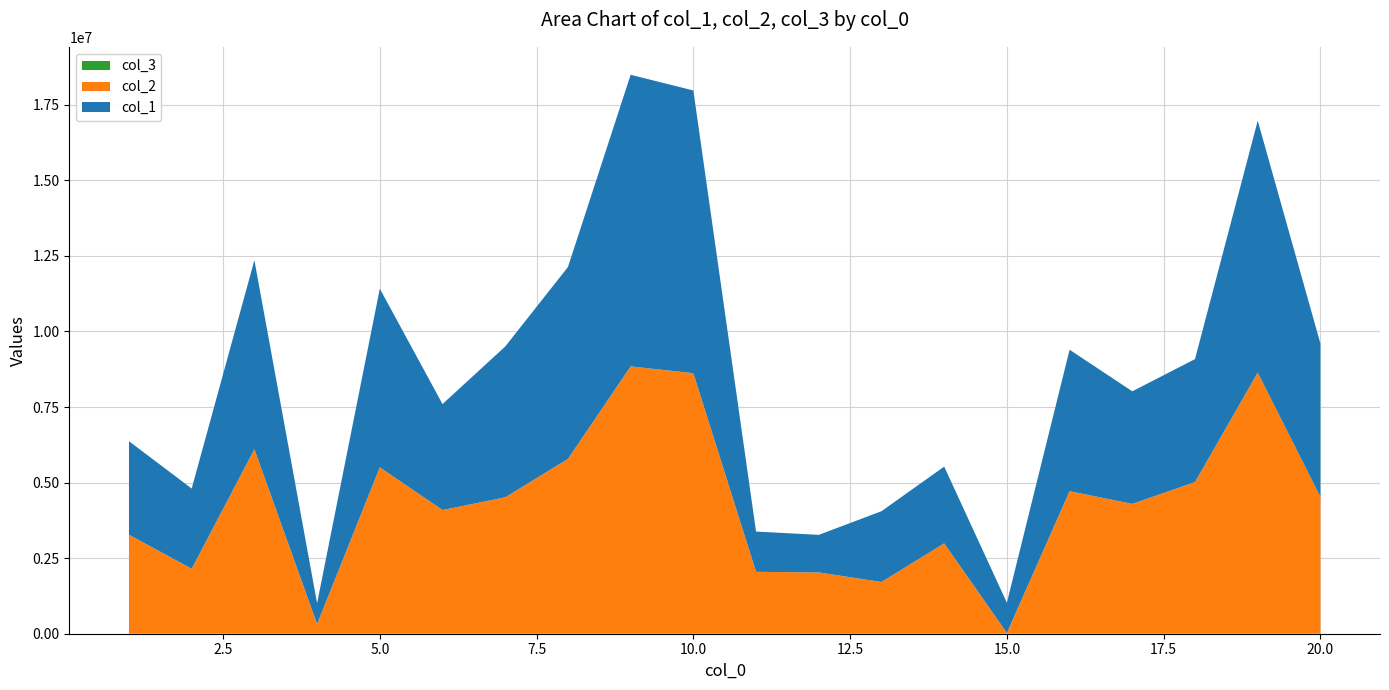

Reading right to left, extract all data points from this chart.

col_1: 5074277	8334562	4067575	3724761	4680048	999371	2539770	2341946	1244003	1331911	9353985	9648293	6347776	4990037	3505648	5911130	688652	6253595	2654344	3094047
col_2: 4525459	8638912	5018047	4295324	4715938	26205	2989506	1711065	2027127	2048074	8619529	8843827	5782829	4512591	4091890	5505180	320460	6103162	2148860	3274847
col_3: 1	1	1	1	1	1	1	1	1	1	1	1	1	1	1	1	1	1	1	1